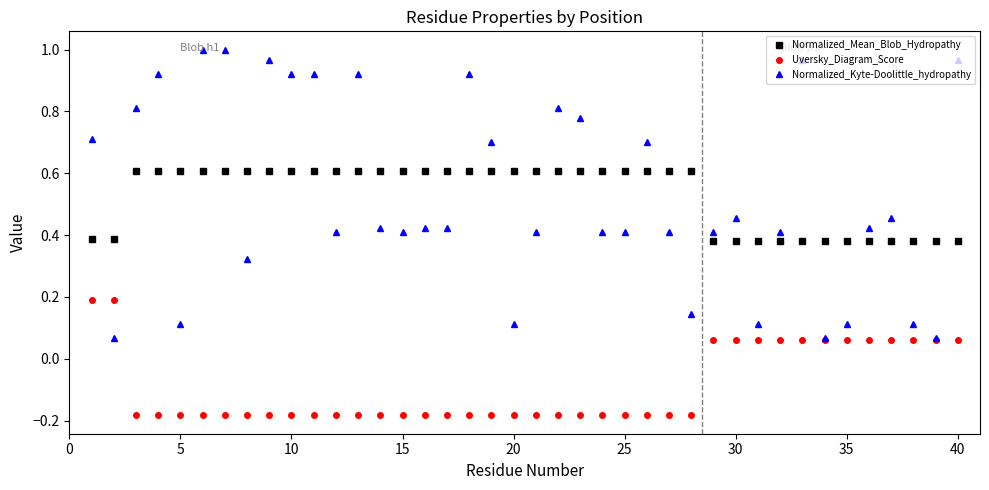

Is this an area chart (filled region under the line)?

No